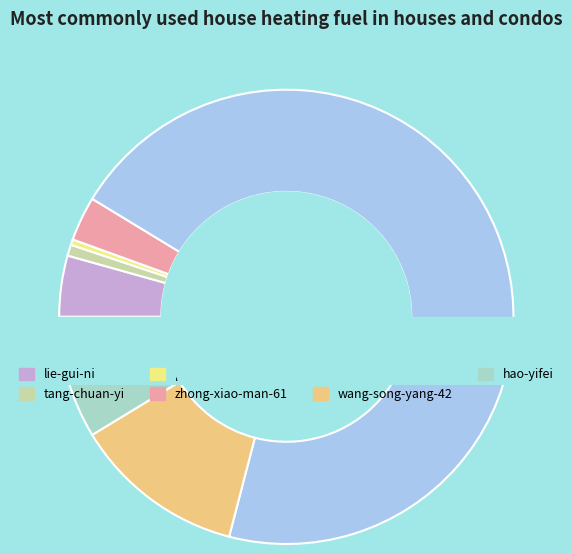

What percentage is the hao-yifei slice, to the nearest percent?

9%